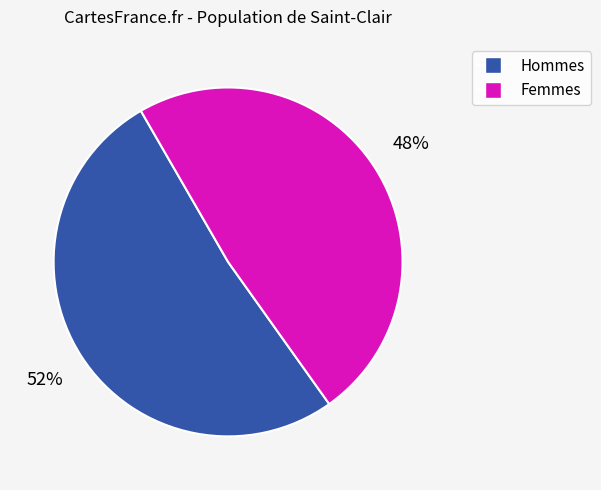

How many segments does this pie chart have?

2